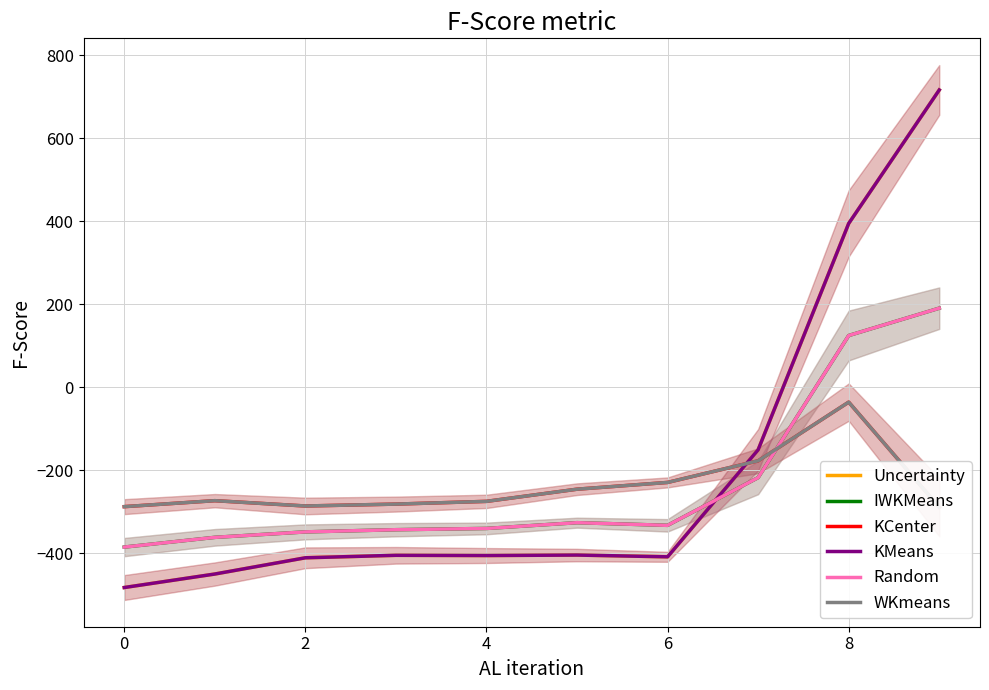

What is the difference between the KCenter values at 10 and 0?

44.0